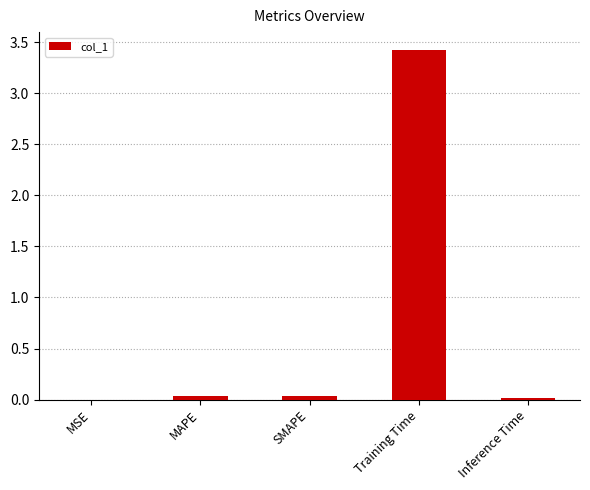

At which category does the chart reach its peak across all series?

Training Time